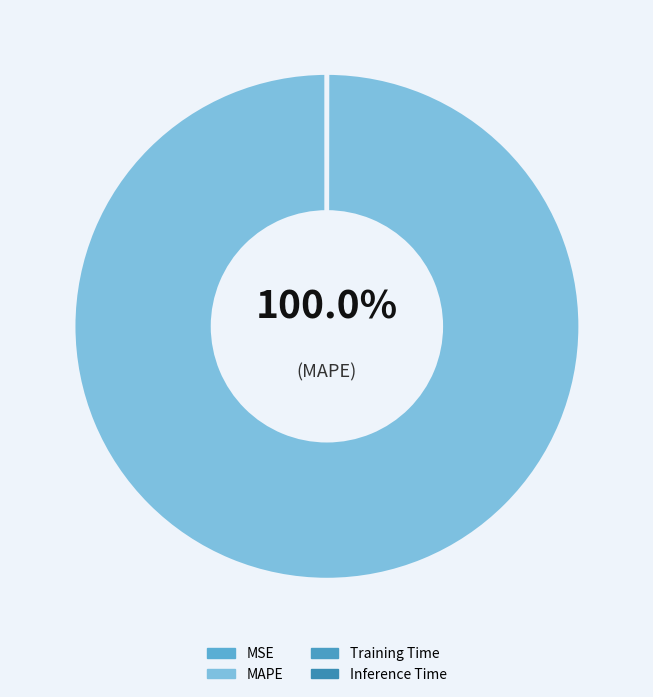

The Training Time slice represents 0% of the pie. True or false?

True